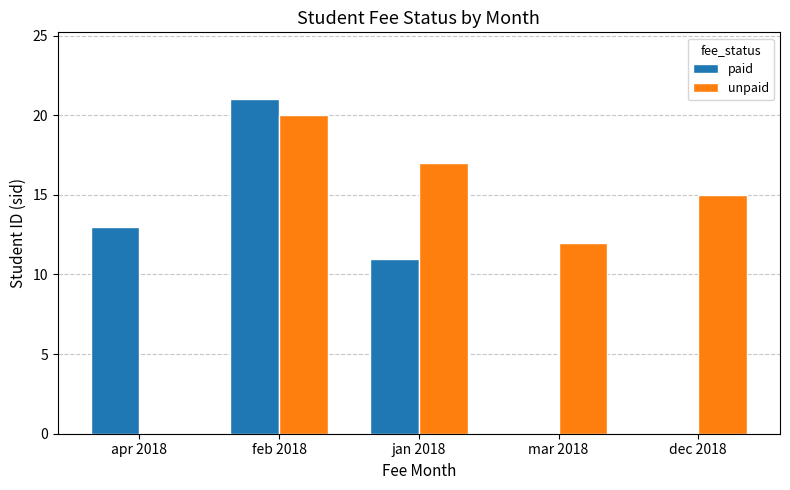

Which series changed the most between feb 2018 and dec 2018?

paid